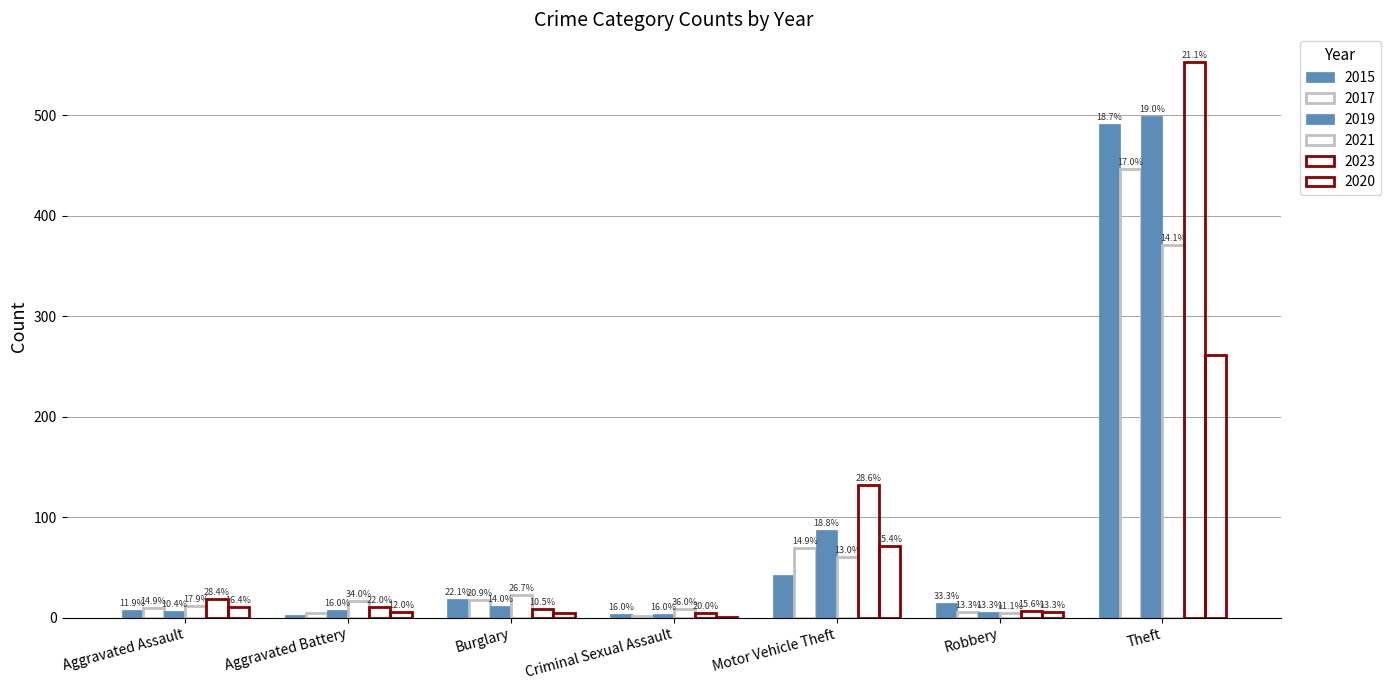

The 2020 series shows 8 at Burglary. True or false?

False